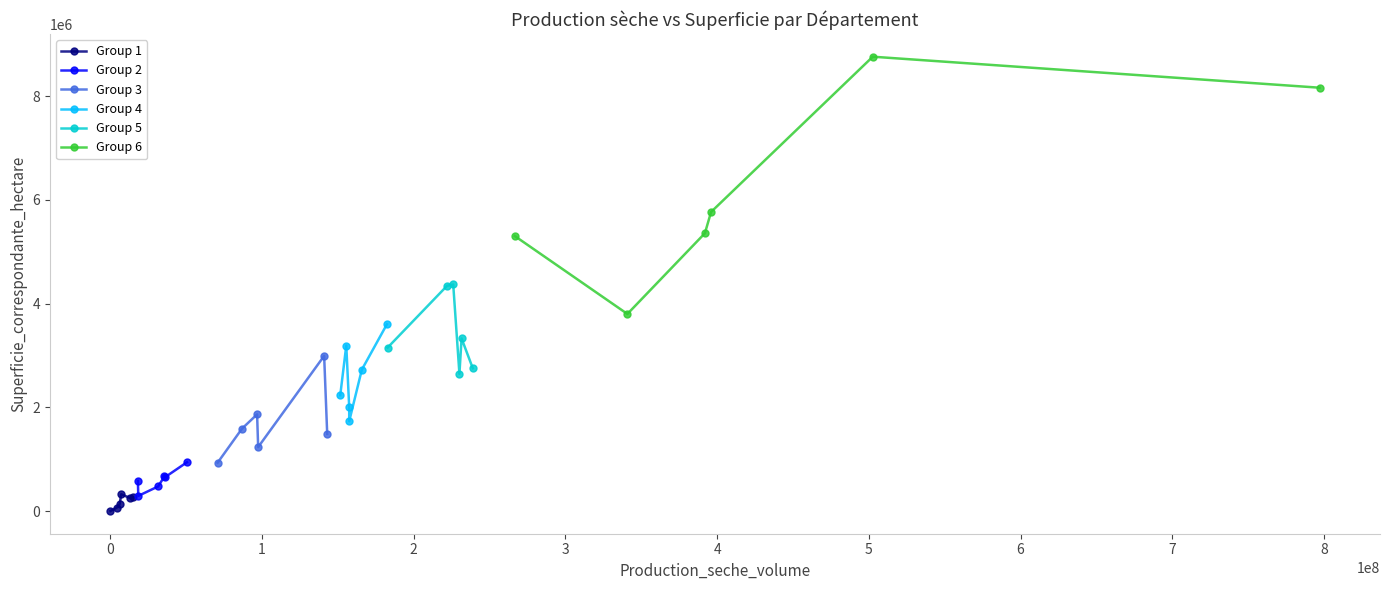

What is the sum of all Group 5 values?

20596503